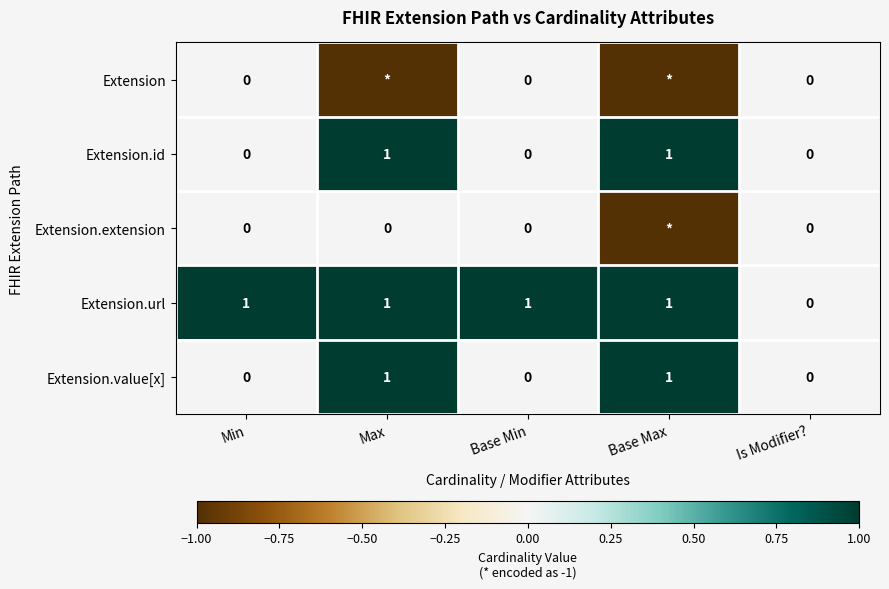

Is the value of Extension.extension at Min greater than the value of Extension.id at Base Max?

No